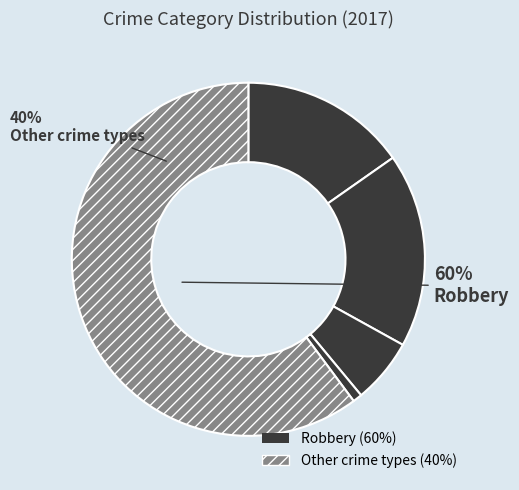

Which category has the biggest portion of the pie?

Robbery